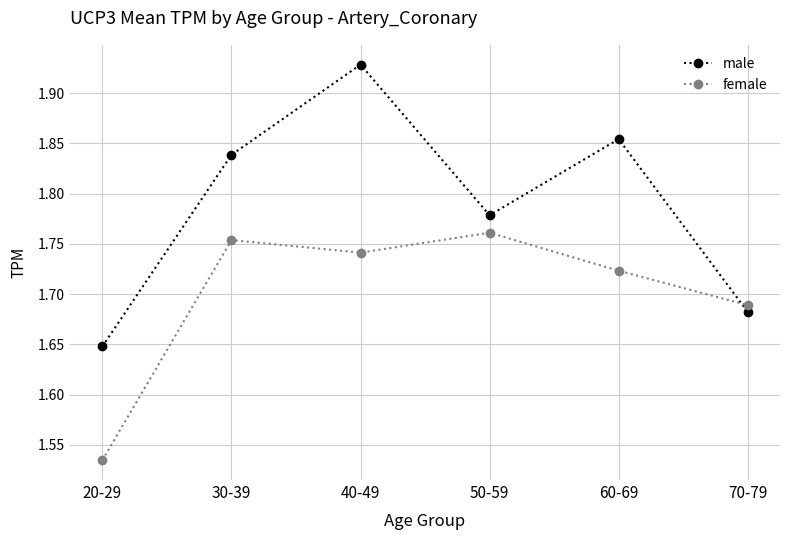

At which label is male closest to 1?

20-29